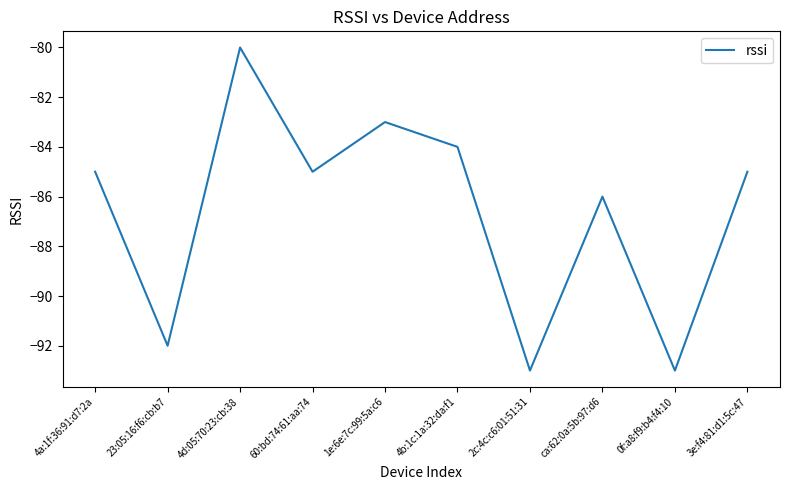

What is the difference between the maximum and minimum values?

13